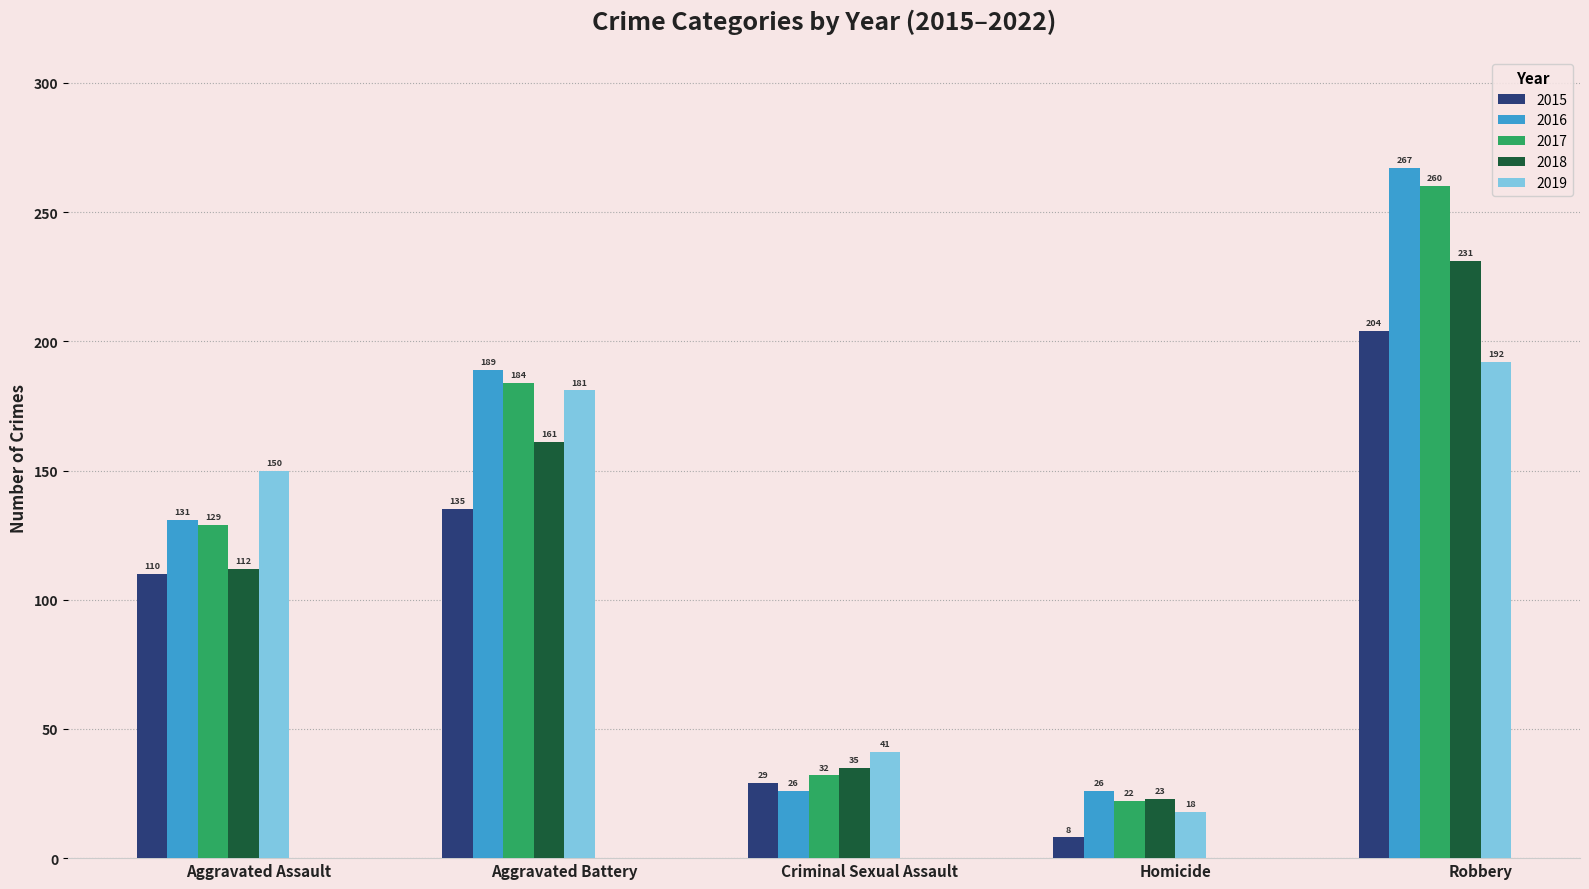

At how many categories does at least one series exceed 96?

3